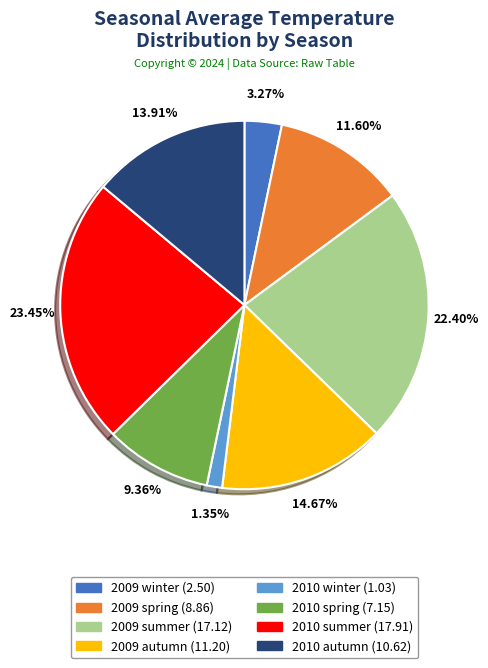

Which slice is the largest?

2010 summer